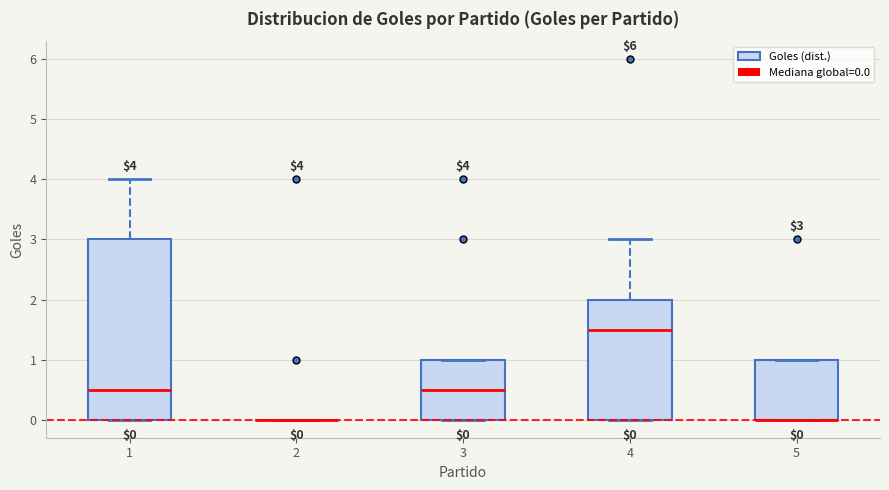

Which box is the tallest, from its lower edge to its upper edge?

1